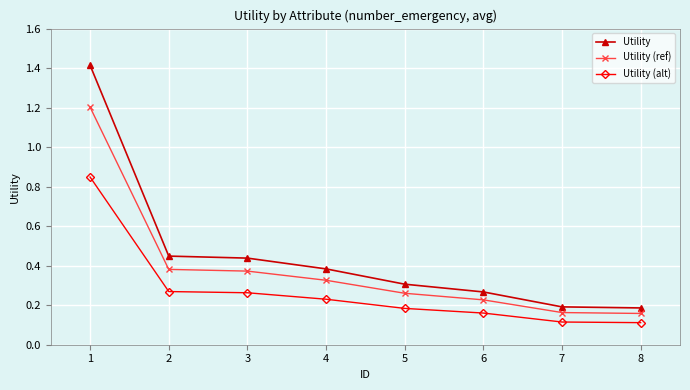

Rank the series at 3 from highest to lowest value.

Utility, Utility (ref), Utility (alt)